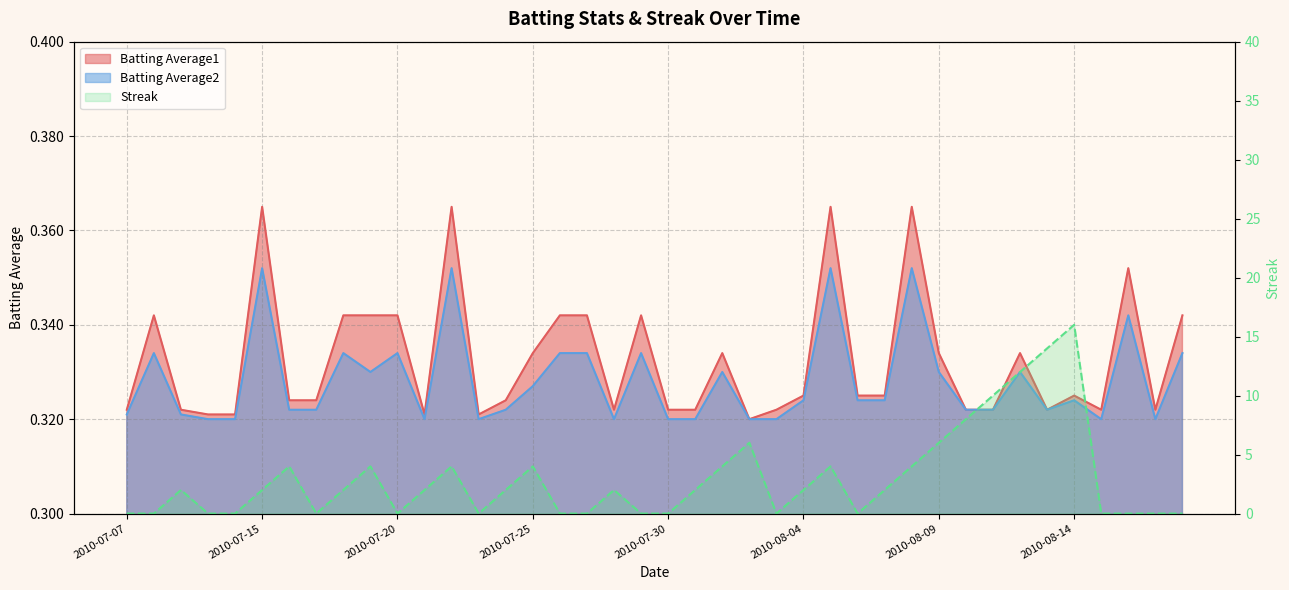

Does the chart display data point markers on the line(s)?

No